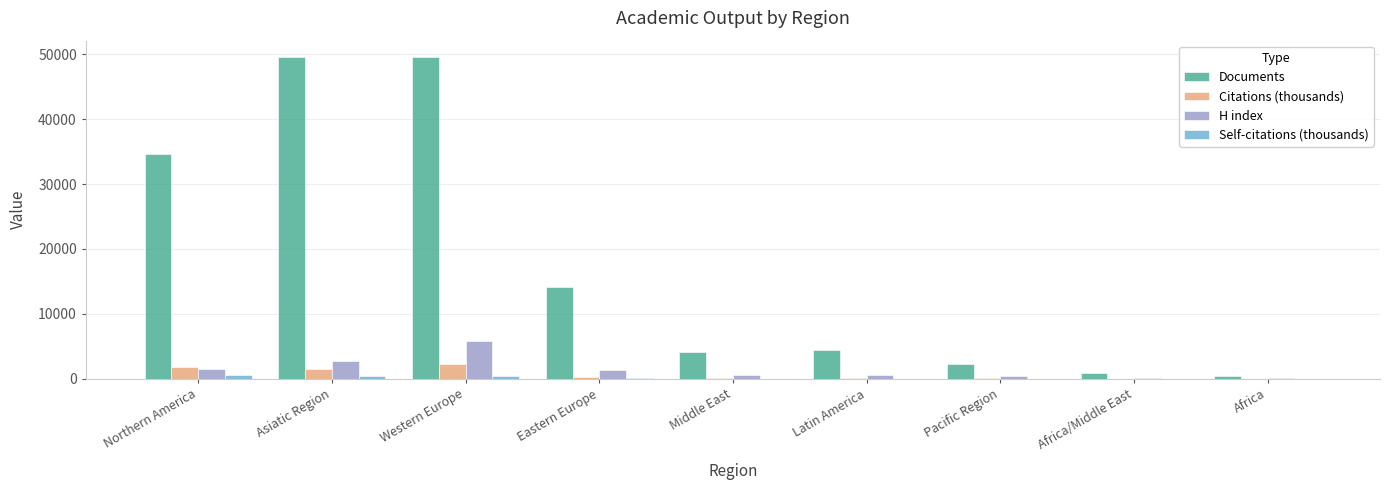

What is the sum of all Self-citations (thousands) values?

1612.7